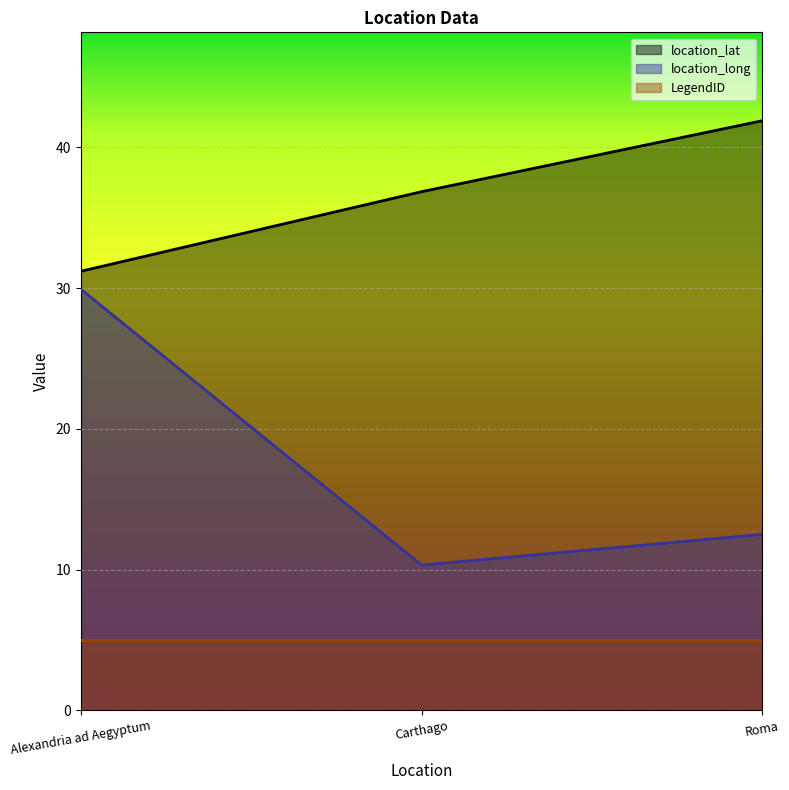

Which series changed the most between Alexandria ad Aegyptum and Roma?

location_long